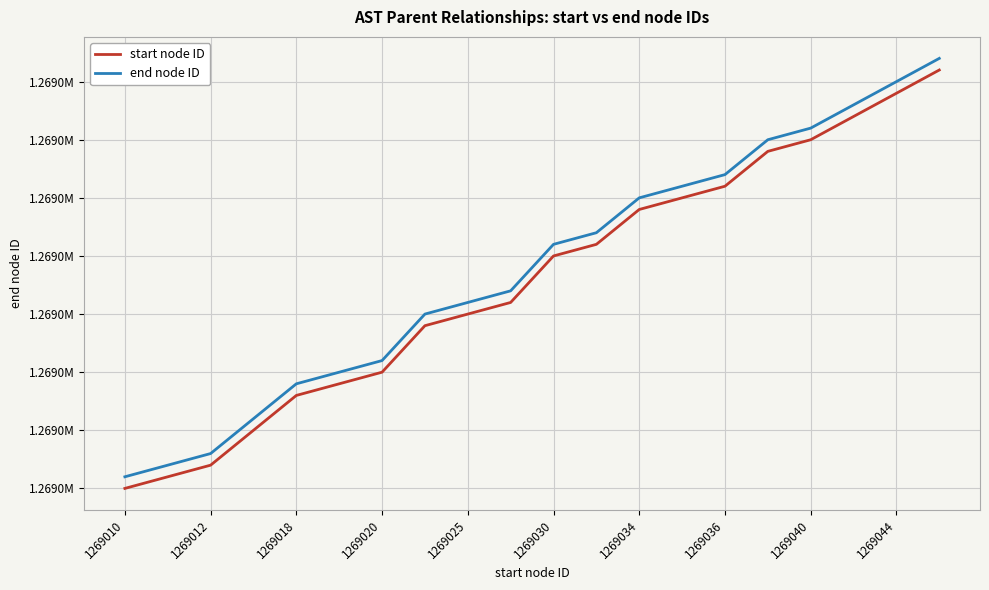

What are all the series names shown in the legend?

start node ID, end node ID